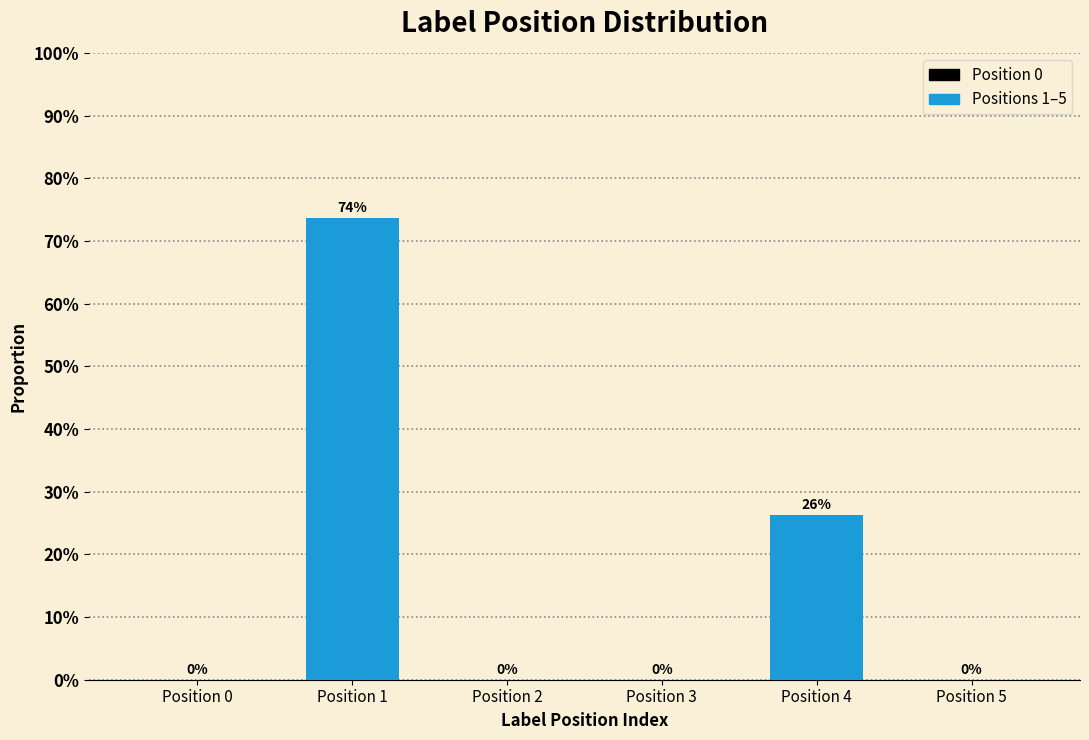

Which label corresponds to the smallest value in the chart?

Position 0